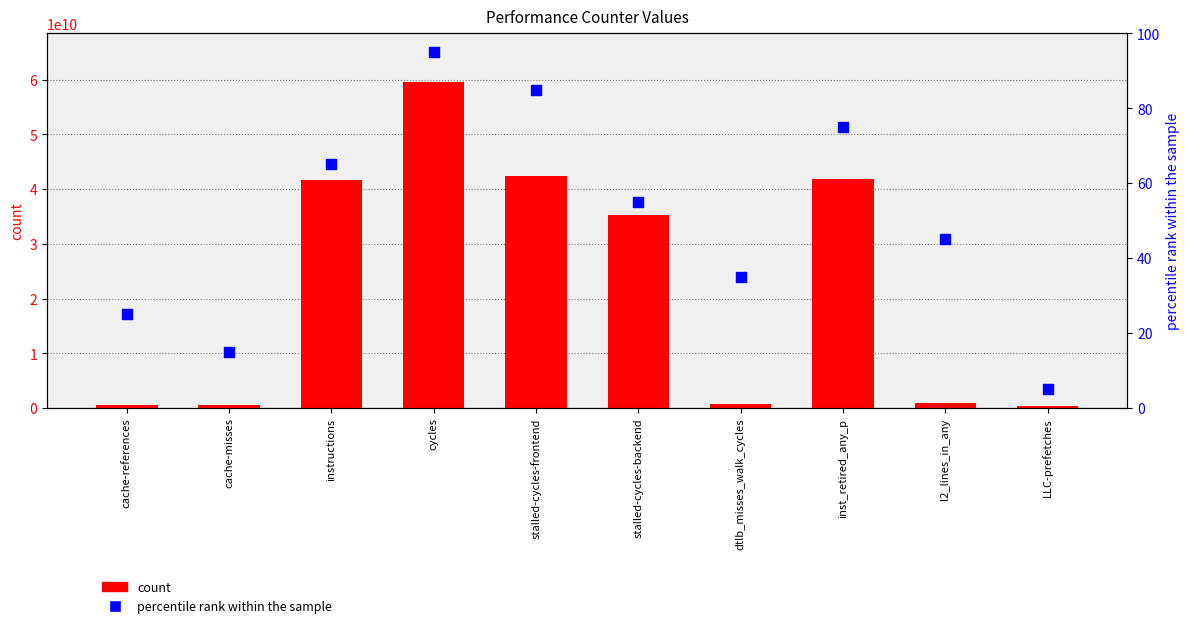

What is the total value across all series at inst_retired_any_p?

41878243139